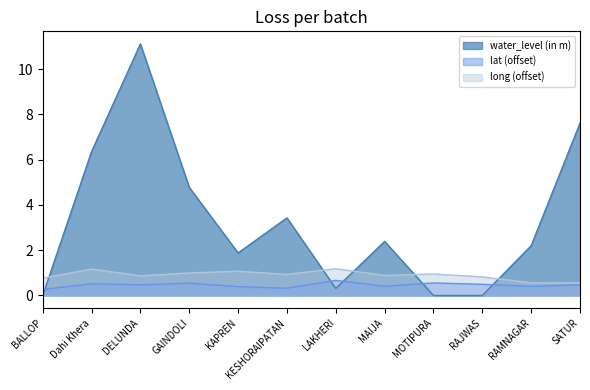

Reading left to right, list all the values displayed in this chart.

water_level (in m): 0.0	6.4	11.1	4.8	1.9	3.4	0.3	2.4	0.0	0.0	2.2	7.6
lat: 0.3	0.5	0.5	0.5	0.4	0.3	0.7	0.4	0.6	0.5	0.4	0.5
long: 0.8	1.2	0.9	1.0	1.1	0.9	1.2	0.9	0.9	0.8	0.6	0.6